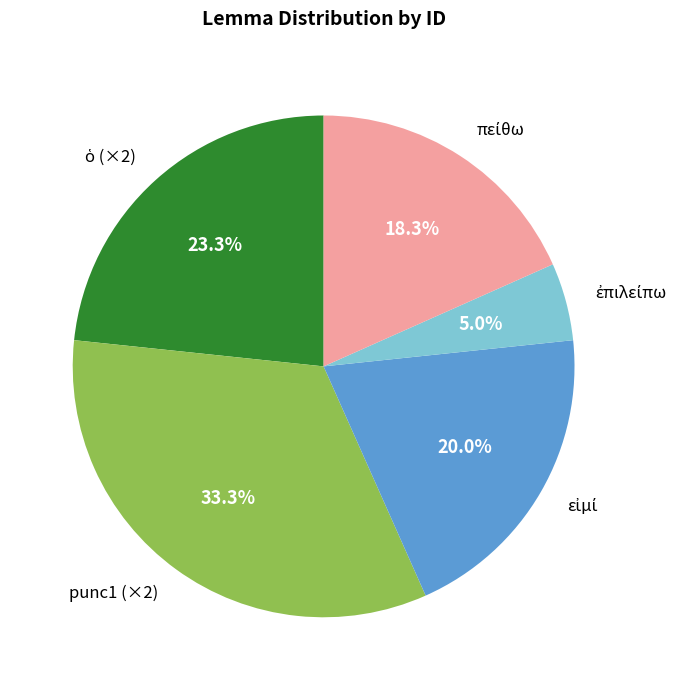

Which category has the biggest portion of the pie?

punc1 (×2)